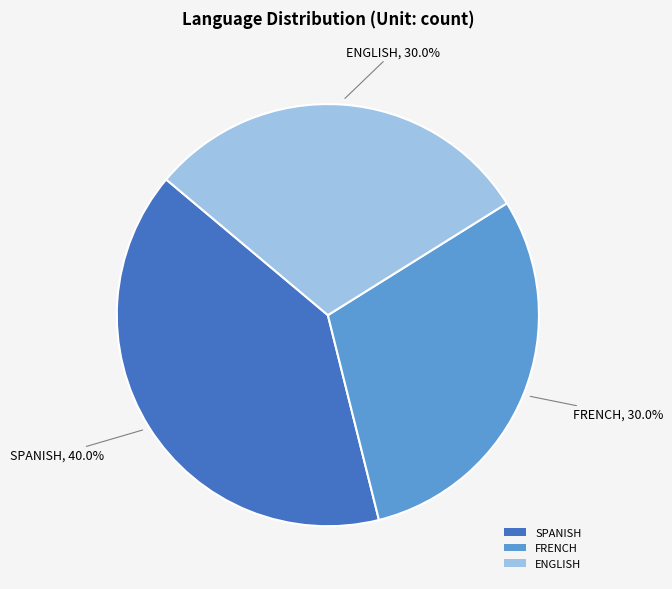

What percentage is the FRENCH slice, to the nearest percent?

30%